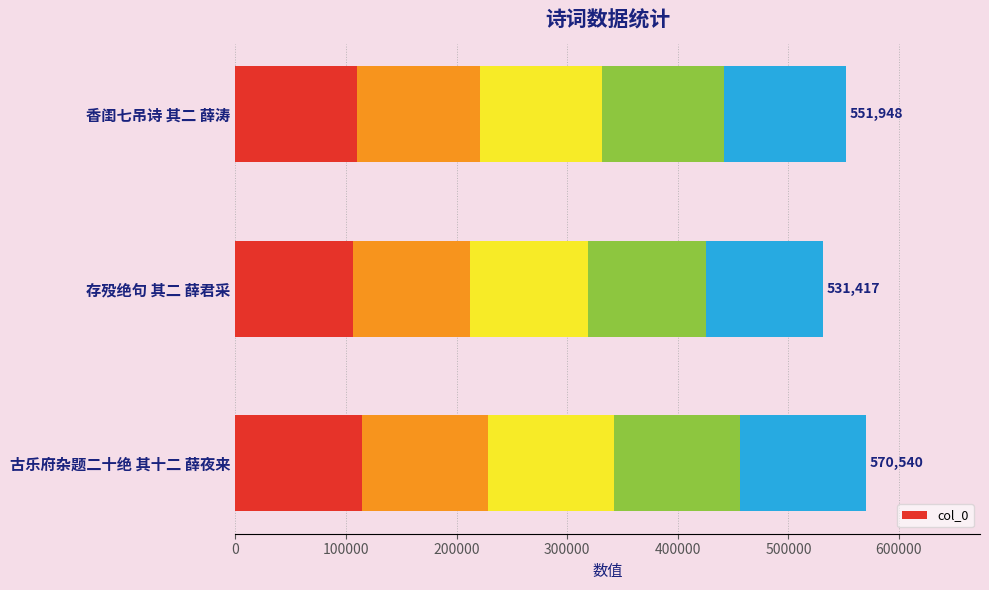

The value at 存殁绝句 其二 薛君采 is 319492. True or false?

False